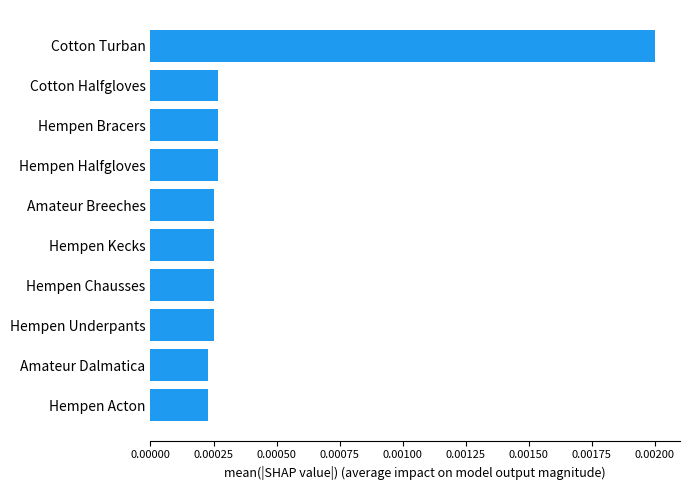

Which has a higher value, Hempen Chausses or Cotton Turban?

Cotton Turban